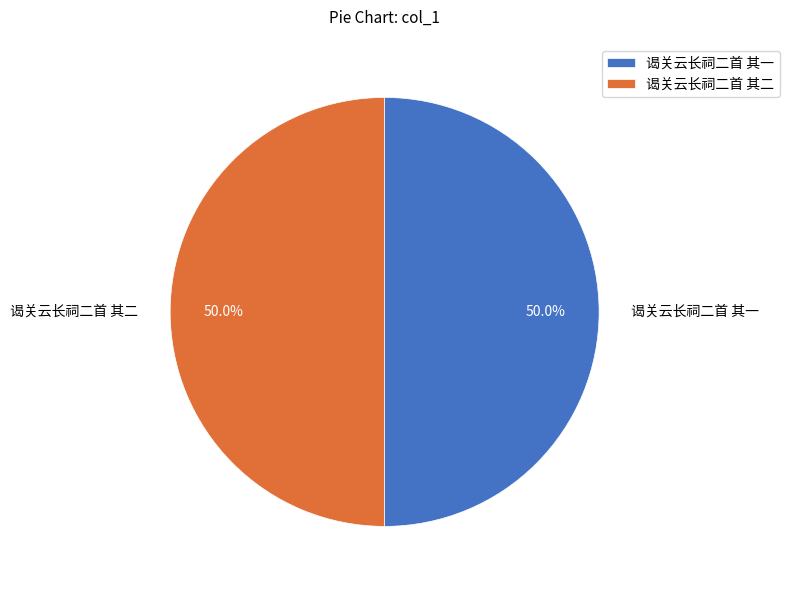

What percentage do 谒关云长祠二首 其二 and 谒关云长祠二首 其一 together represent?

100.0%